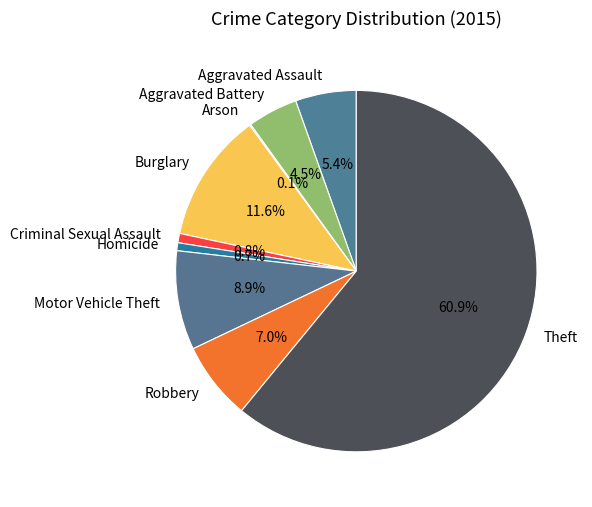

To the nearest percent, what is the difference between the largest and smallest slice percentages?

61%